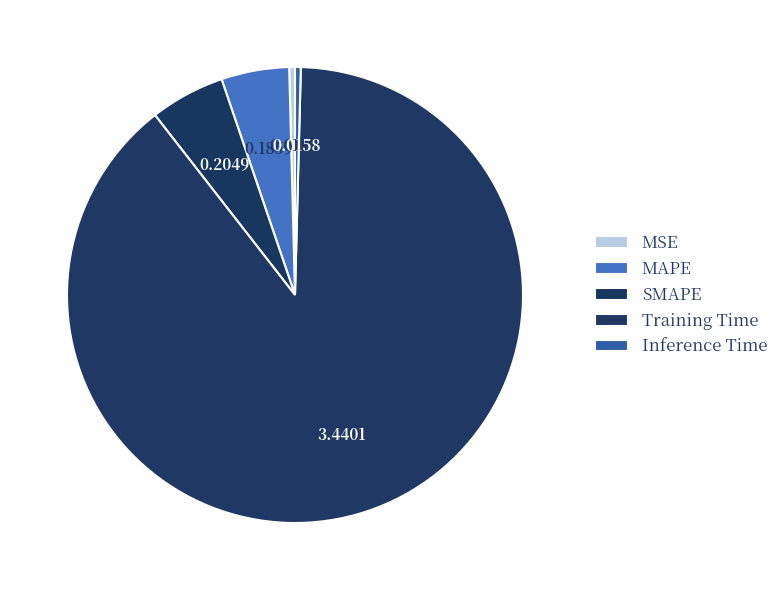

How many slices are in this pie chart?

5